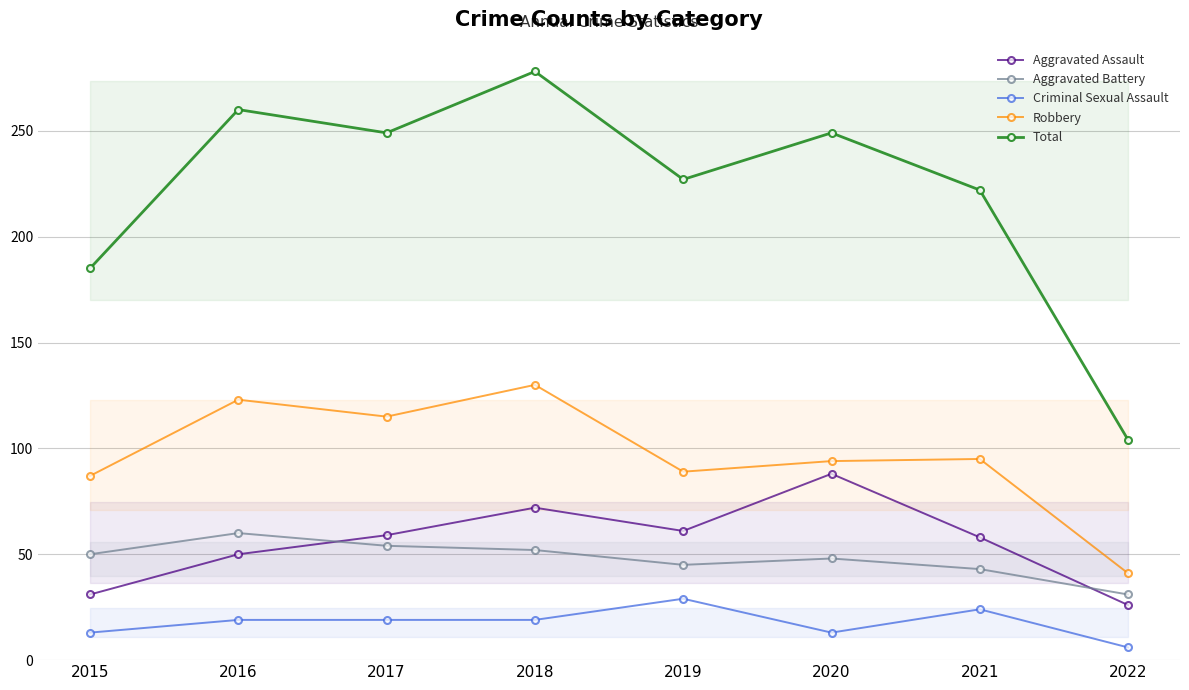

What is the difference between the maximum and minimum values in the Aggravated Battery series?

29